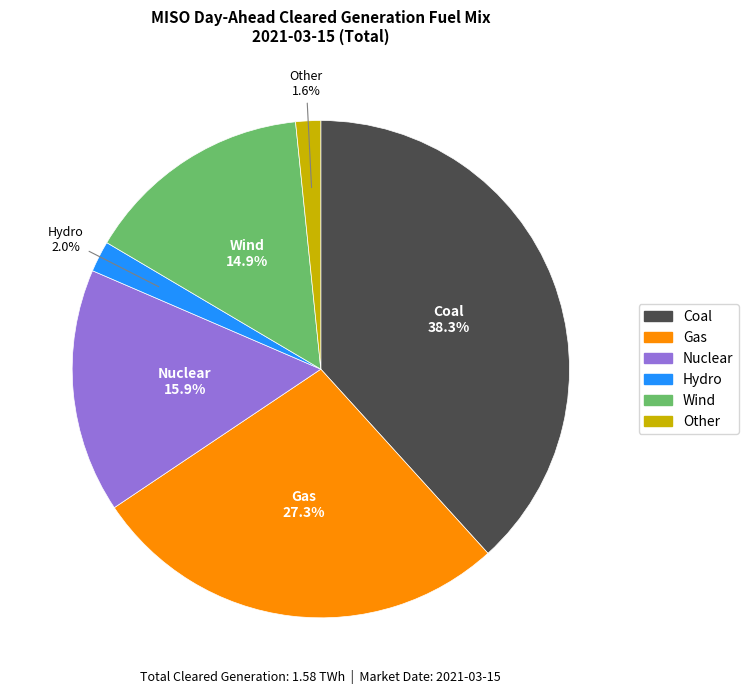

True or false: Nuclear accounts for 16% of the total.

True